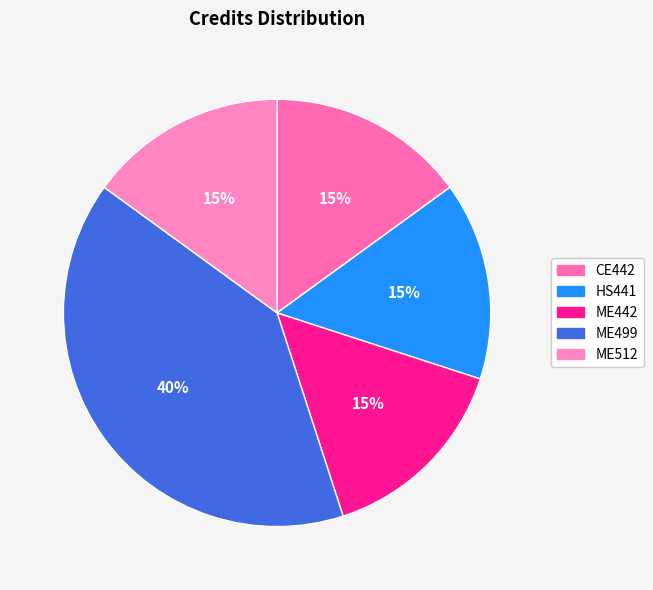

To the nearest percent, what portion does ME499 represent?

40%